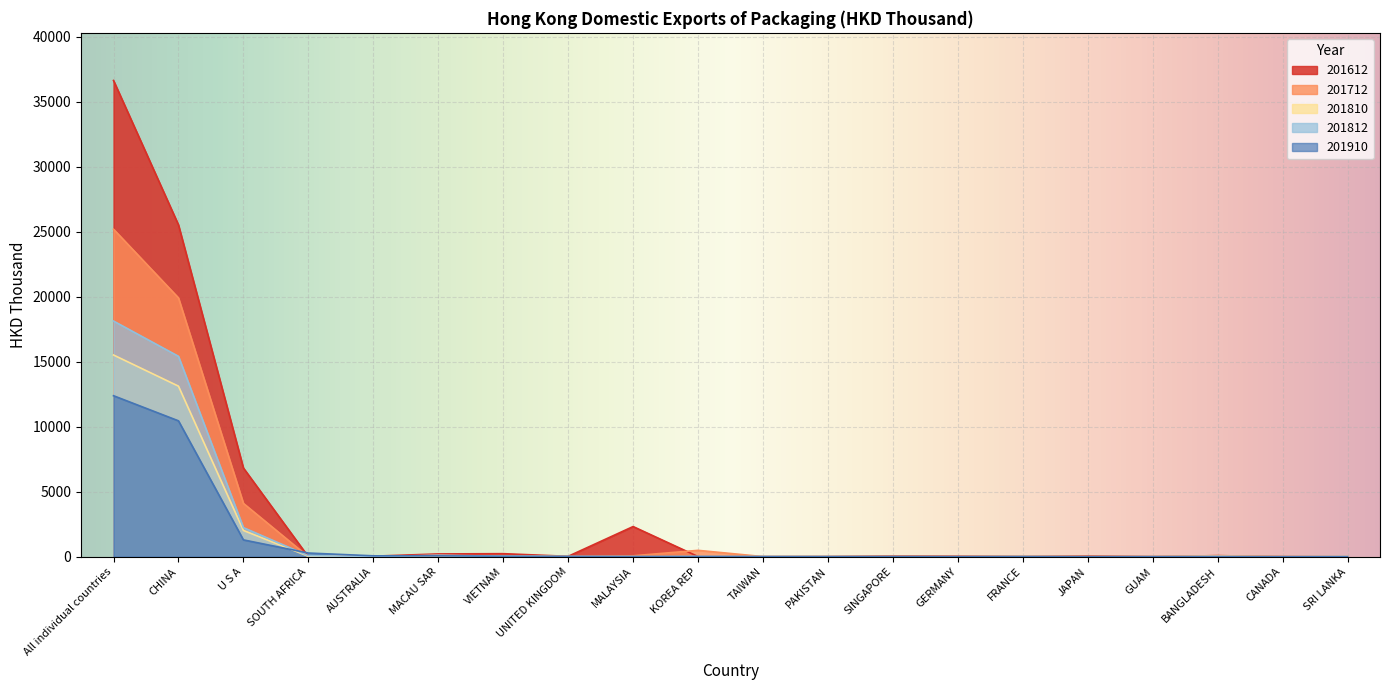

What is the approximate value of 201910 at AUSTRALIA?

72.0